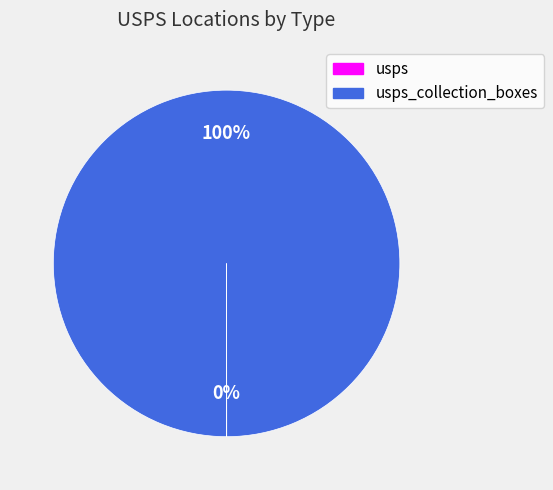

Is there a majority slice in this chart?

Yes